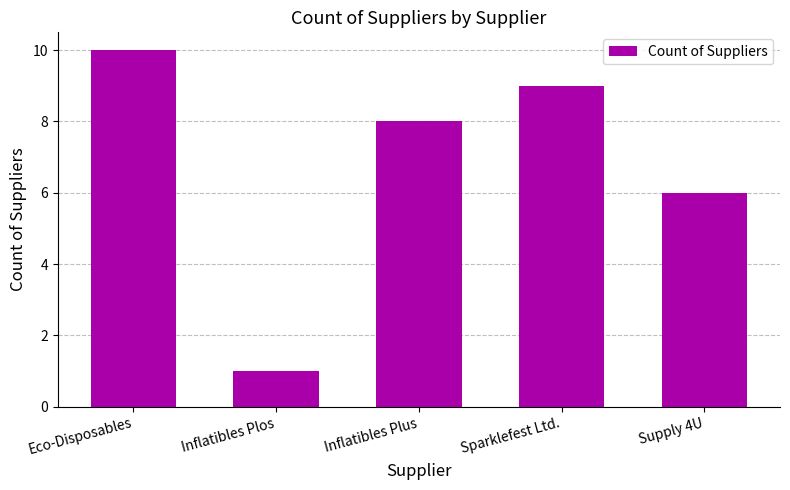

Reading right to left, list all the values displayed in this chart.

6	9	8	1	10